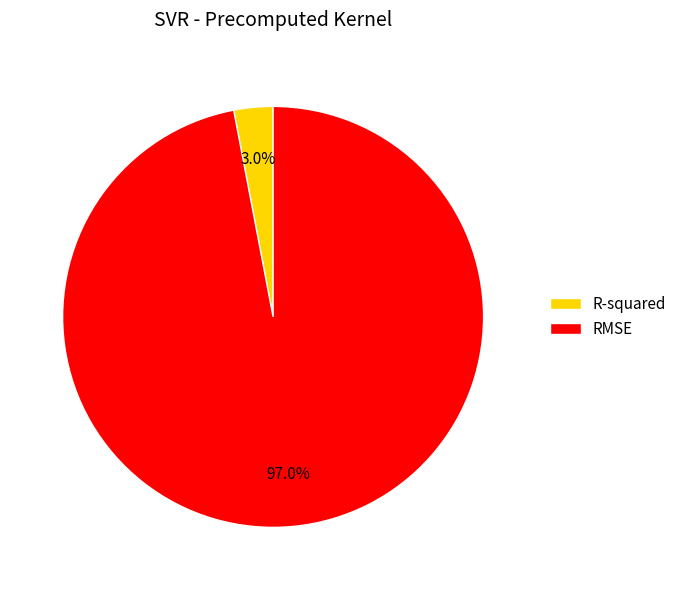

What is the total percentage of RMSE and R-squared?

100.0%